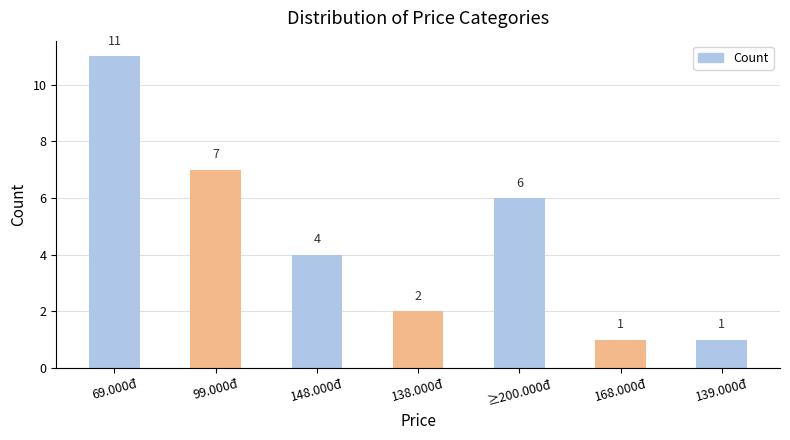

Reading left to right, what are all the values shown in this chart?

69.000đ=11	99.000đ=7	148.000đ=4	138.000đ=2	≥200.000đ=6	168.000đ=1	139.000đ=1